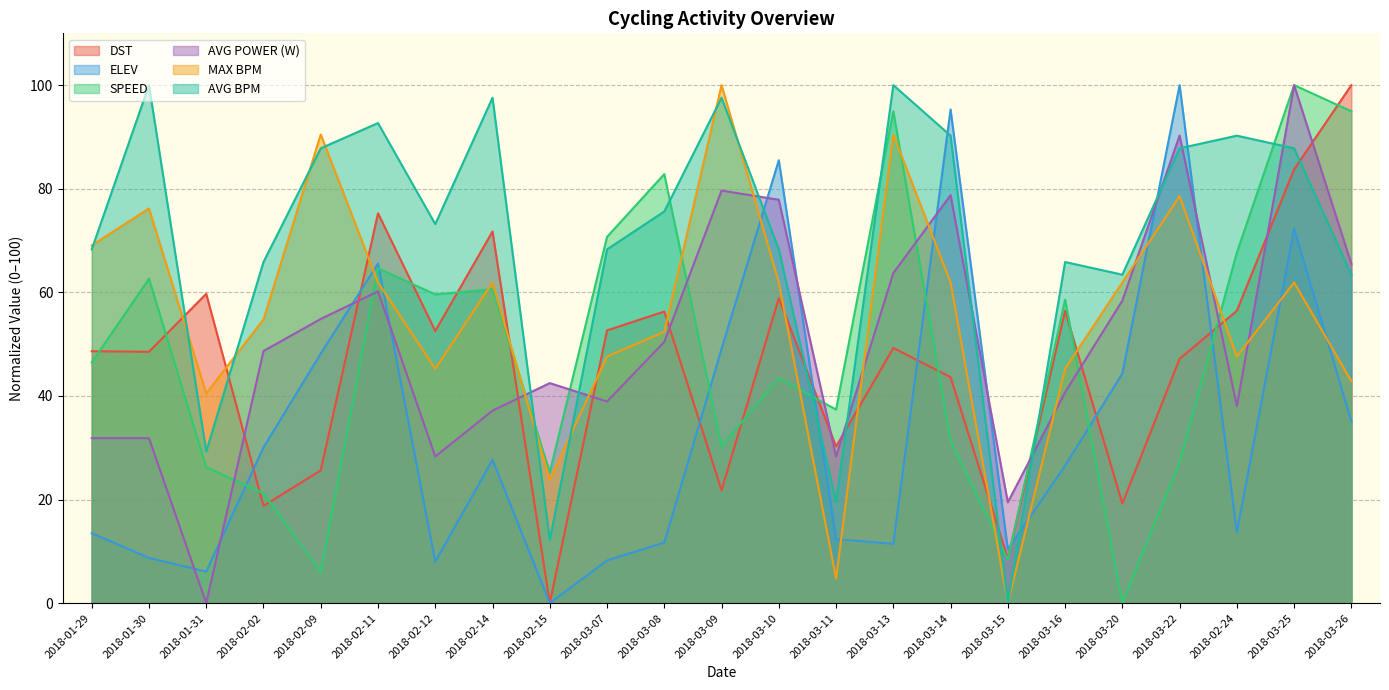

What is the difference between the AVG BPM values at 2018-02-12 and 2018-02-24?

17.1